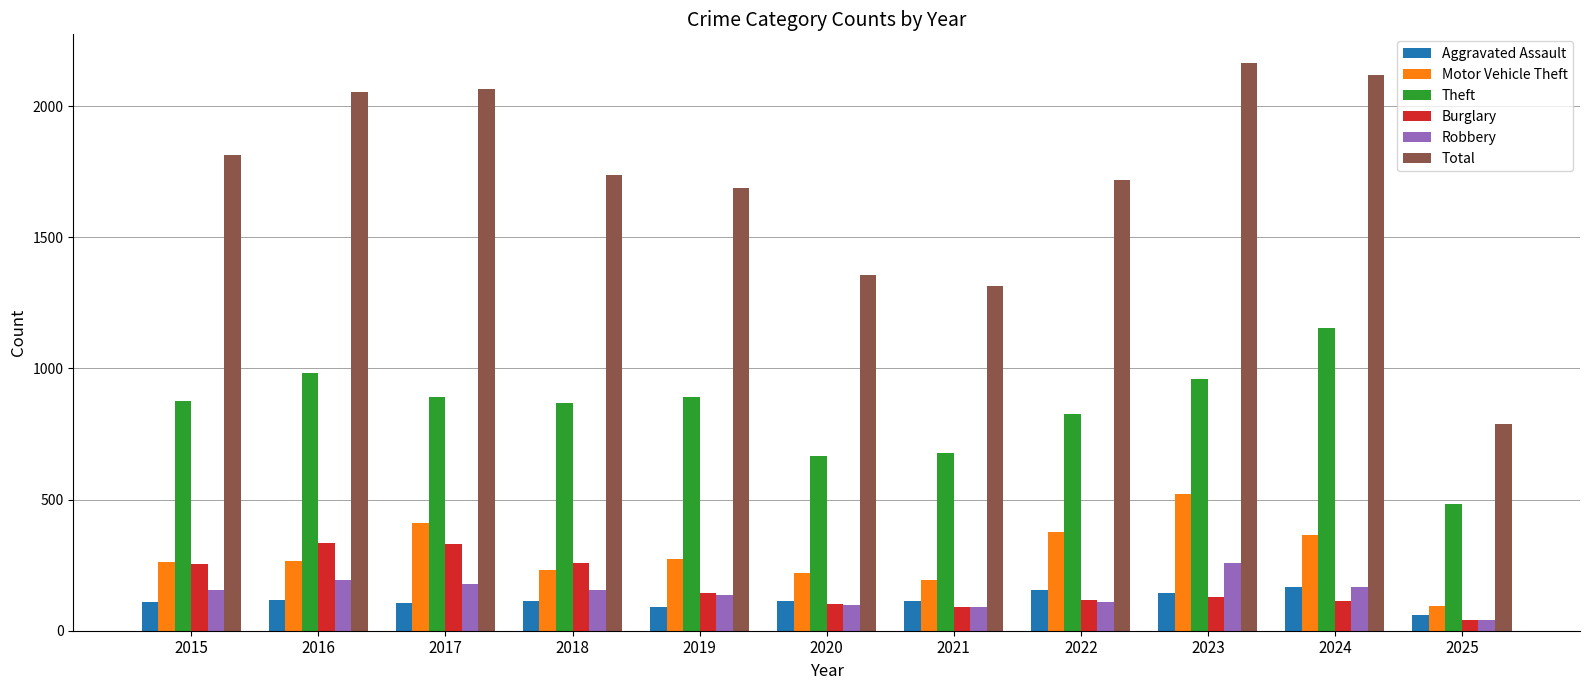

What is the total value across all series at 2016?

3947